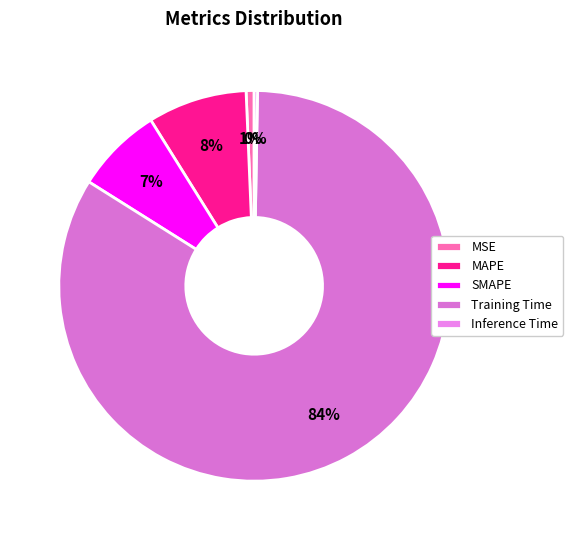

Approximately how many times larger is the value at SMAPE compared to Training Time?

0.1